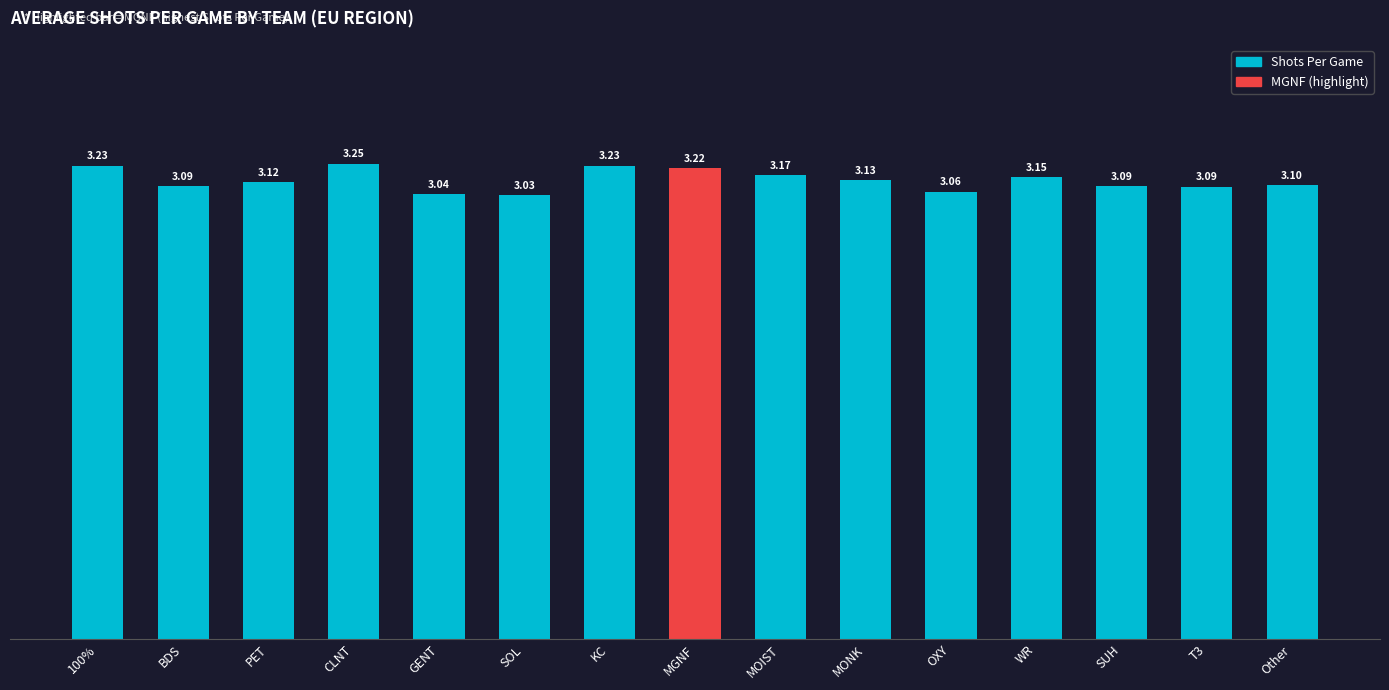

What is the change in value from KC to MOIST?

-0.1